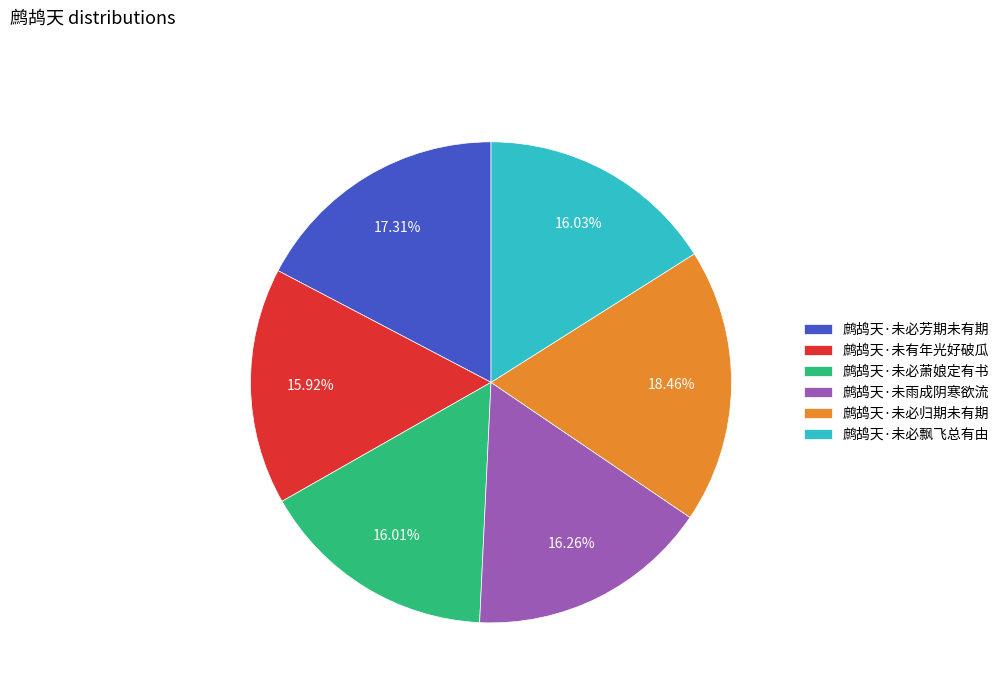

True or false: 鹧鸪天·未必飘飞总有由 accounts for 21% of the total.

False